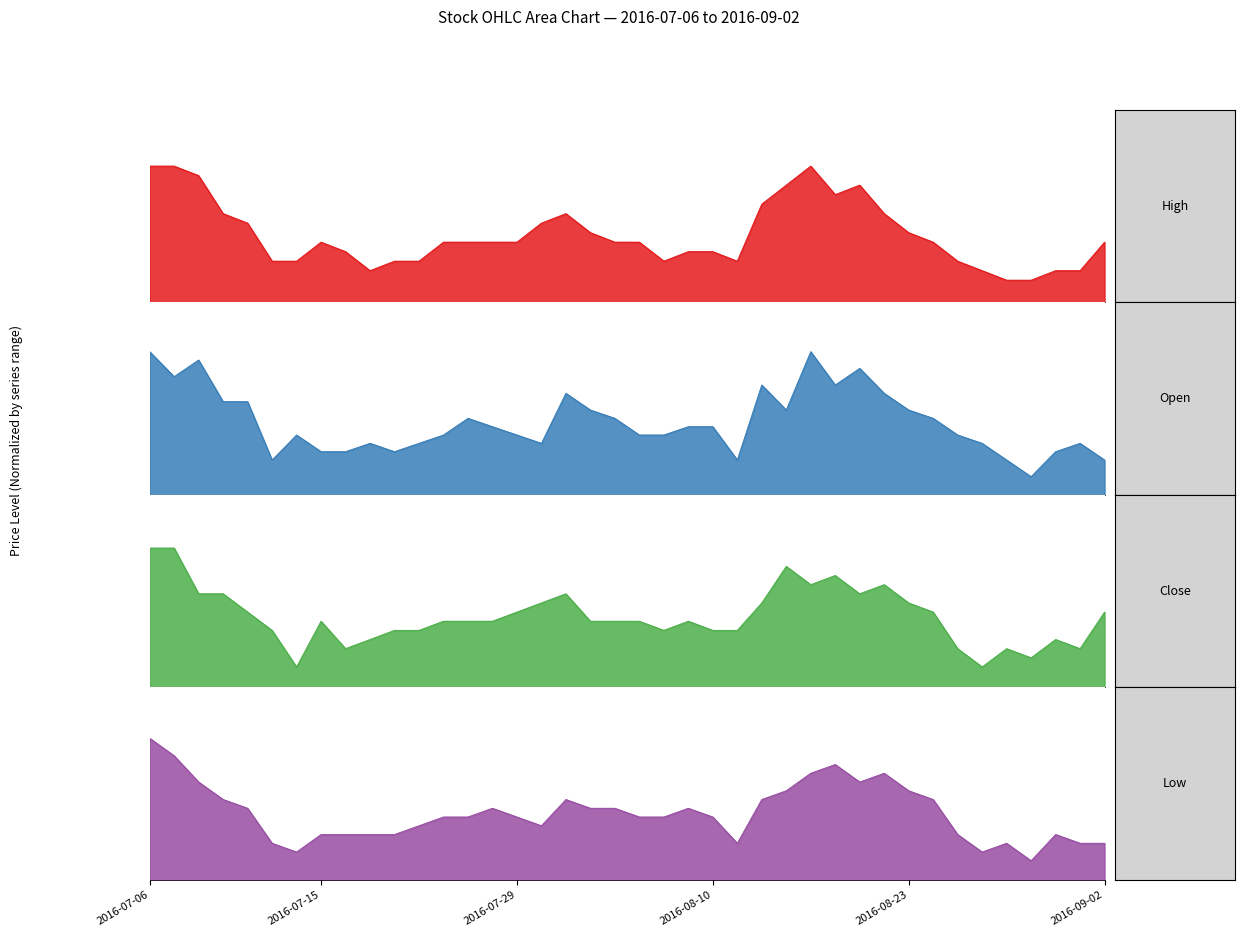

What value does the Open series have at 2016-07-06?

0.6